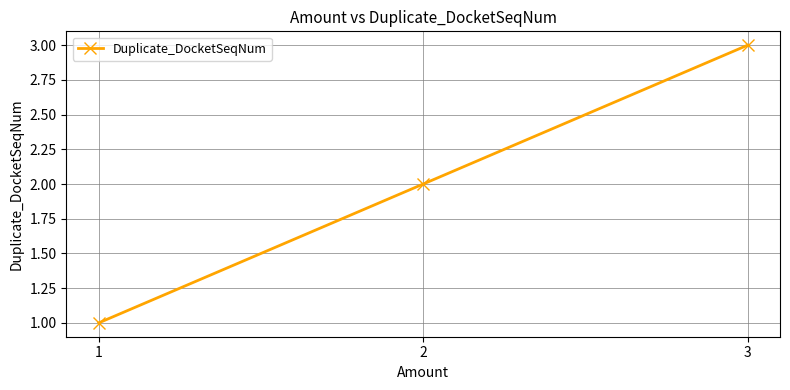

Rank the categories by value from highest to lowest.

3, 2, 1